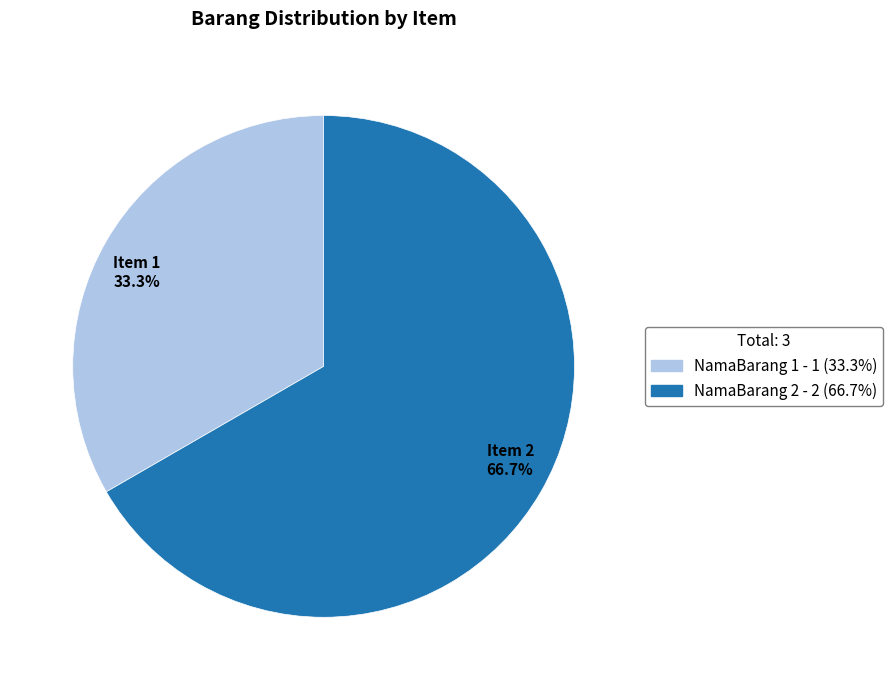

What is the smallest slice in the pie chart?

Item 1 33.3%